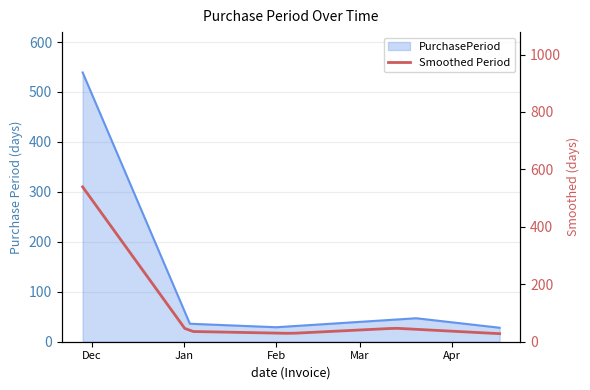

Between 2017-04-17 and 2016-11-28, which is larger?

2016-11-28